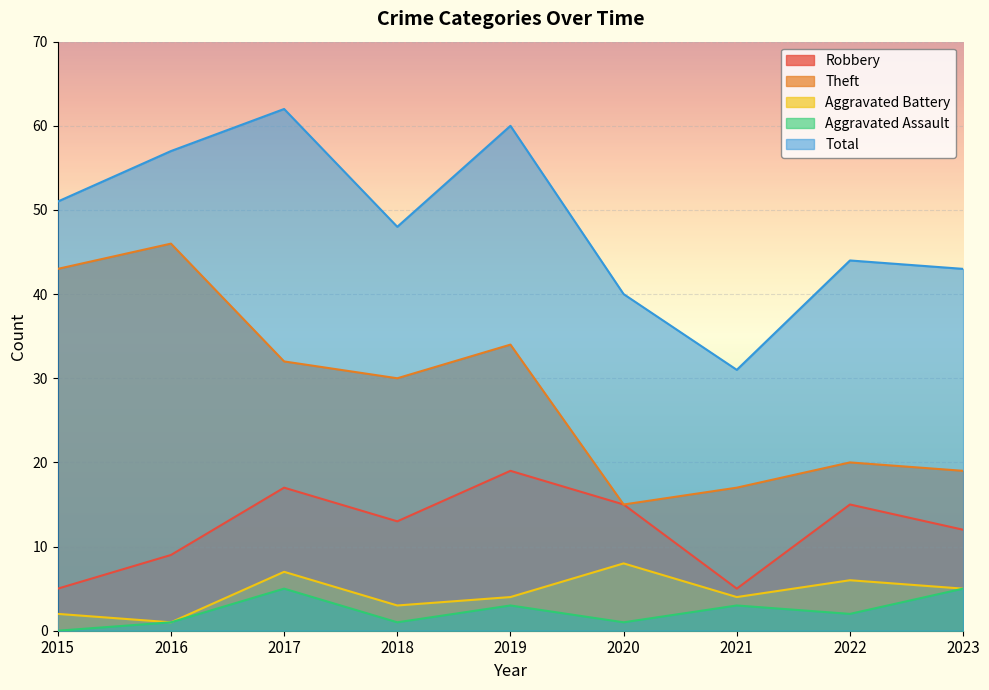

Does the chart display data point markers on the line(s)?

No